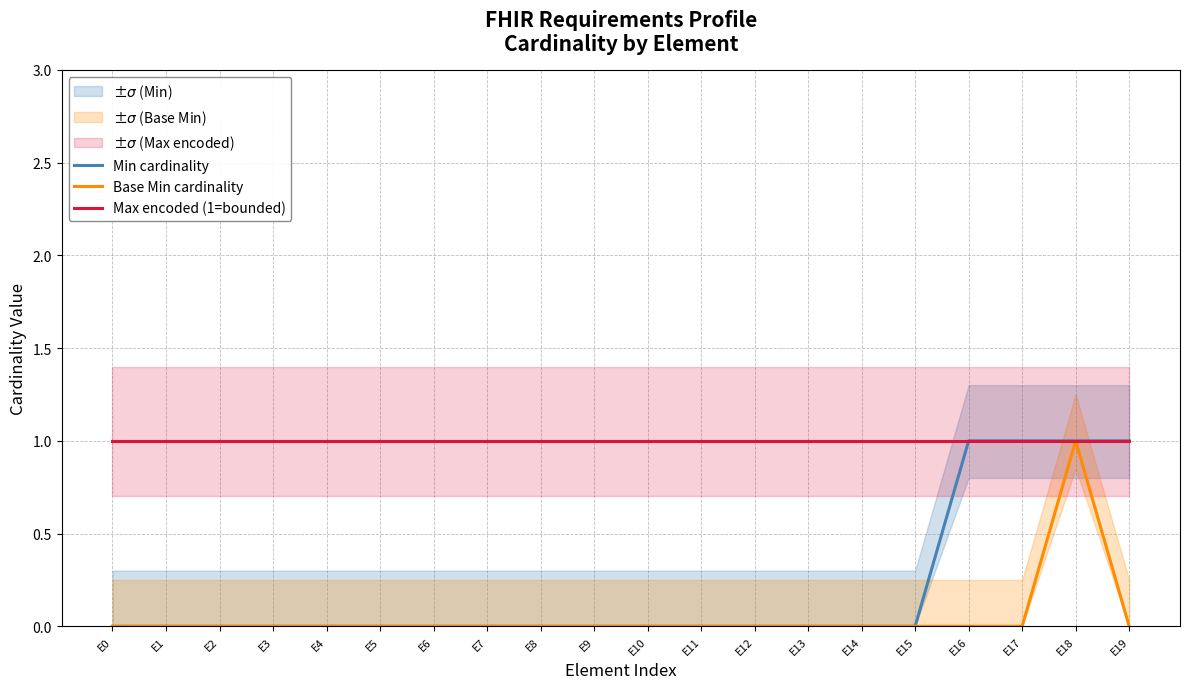

Reading left to right, transcribe all the data shown in this chart.

Min cardinality: E0=0	E1=0	E2=0	E3=0	E4=0	E5=0	E6=0	E7=0	E8=0	E9=0	E10=0	E11=0	E12=0	E13=0	E14=0	E15=0	E16=1	E17=1	E18=1	E19=1
Base Min cardinality: E0=0	E1=0	E2=0	E3=0	E4=0	E5=0	E6=0	E7=0	E8=0	E9=0	E10=0	E11=0	E12=0	E13=0	E14=0	E15=0	E16=0	E17=0	E18=1	E19=0
Max encoded (1=bounded): E0=1	E1=1	E2=1	E3=1	E4=1	E5=1	E6=1	E7=1	E8=1	E9=1	E10=1	E11=1	E12=1	E13=1	E14=1	E15=1	E16=1	E17=1	E18=1	E19=1